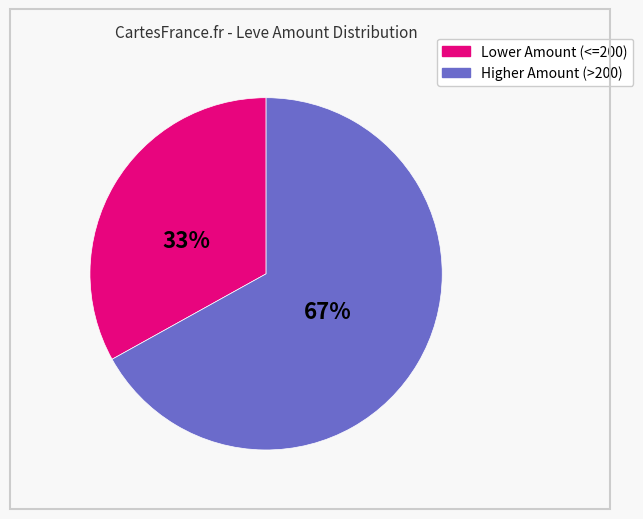

Count the number of slices in the pie.

2